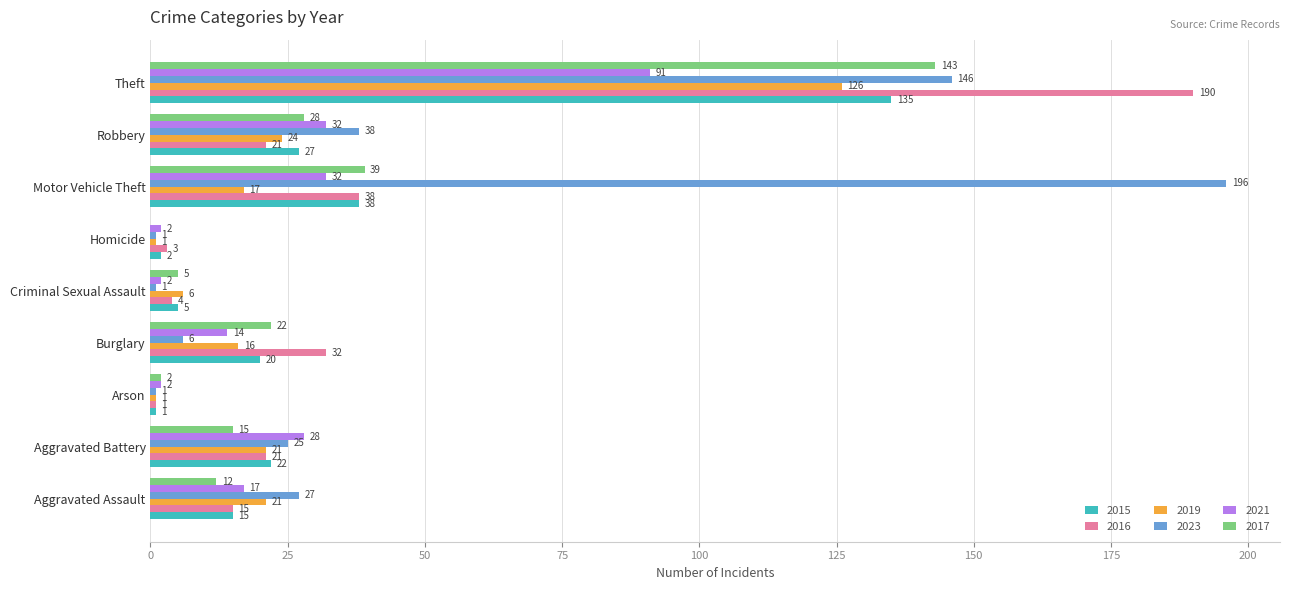

Count the number of categories in the chart.

9